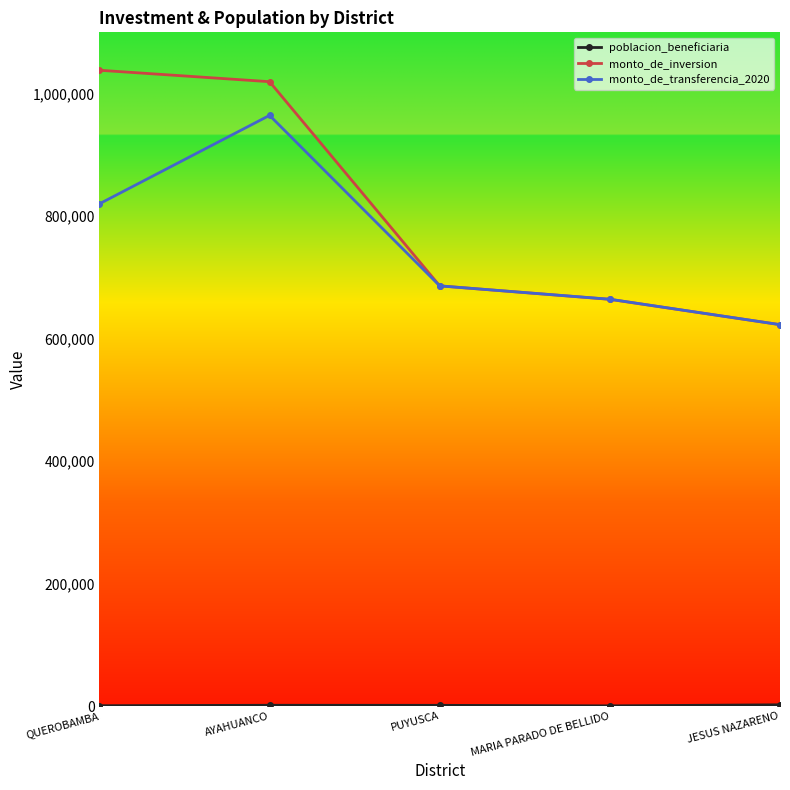

How many categories are shown in the chart?

5